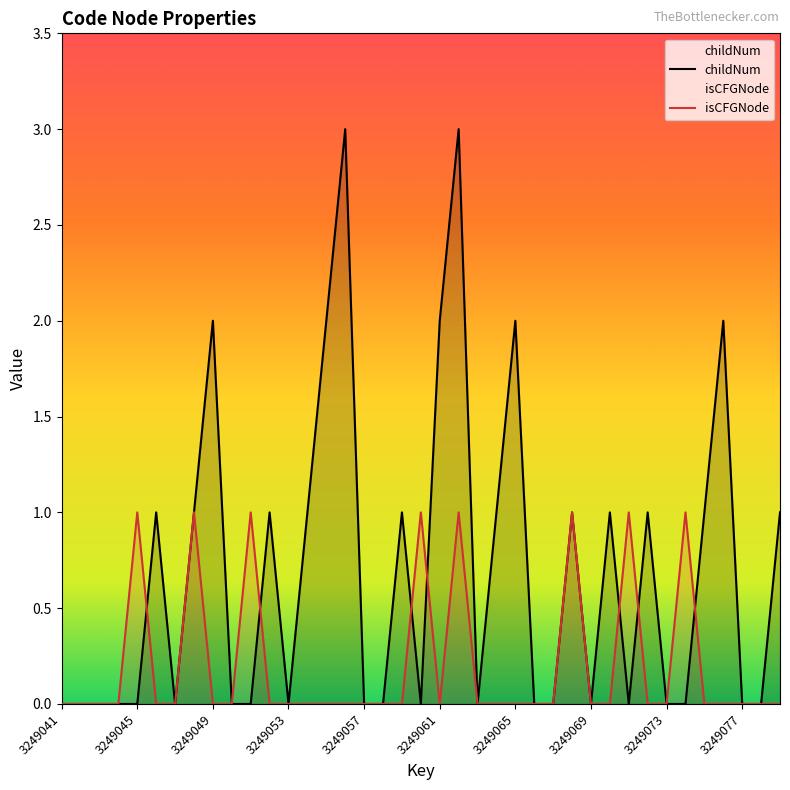

Which series has the widest spread of values?

childNum